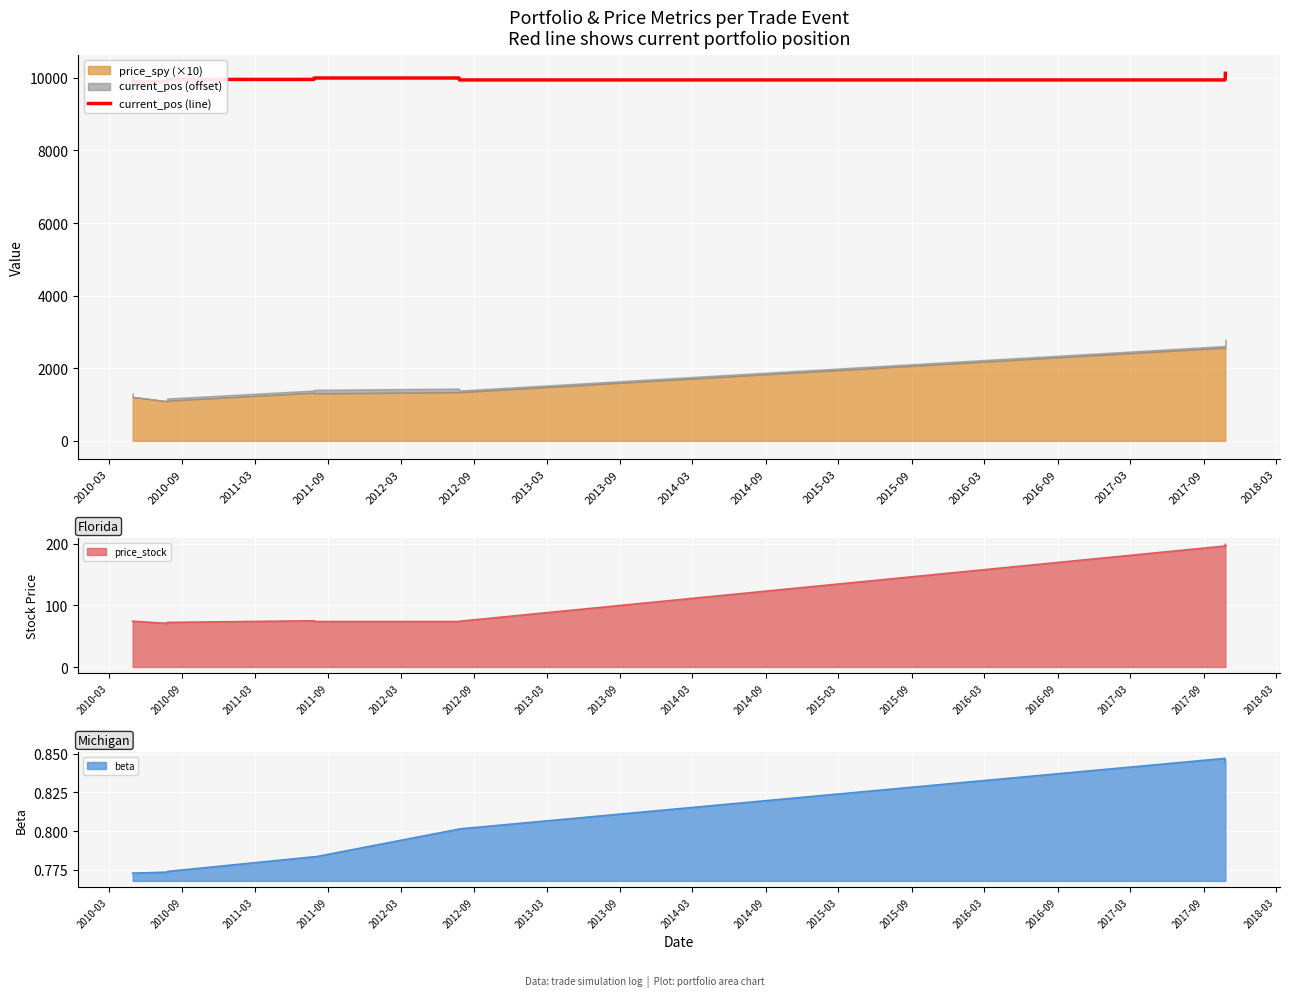

What is the lowest value of the price_stock series?

70.8